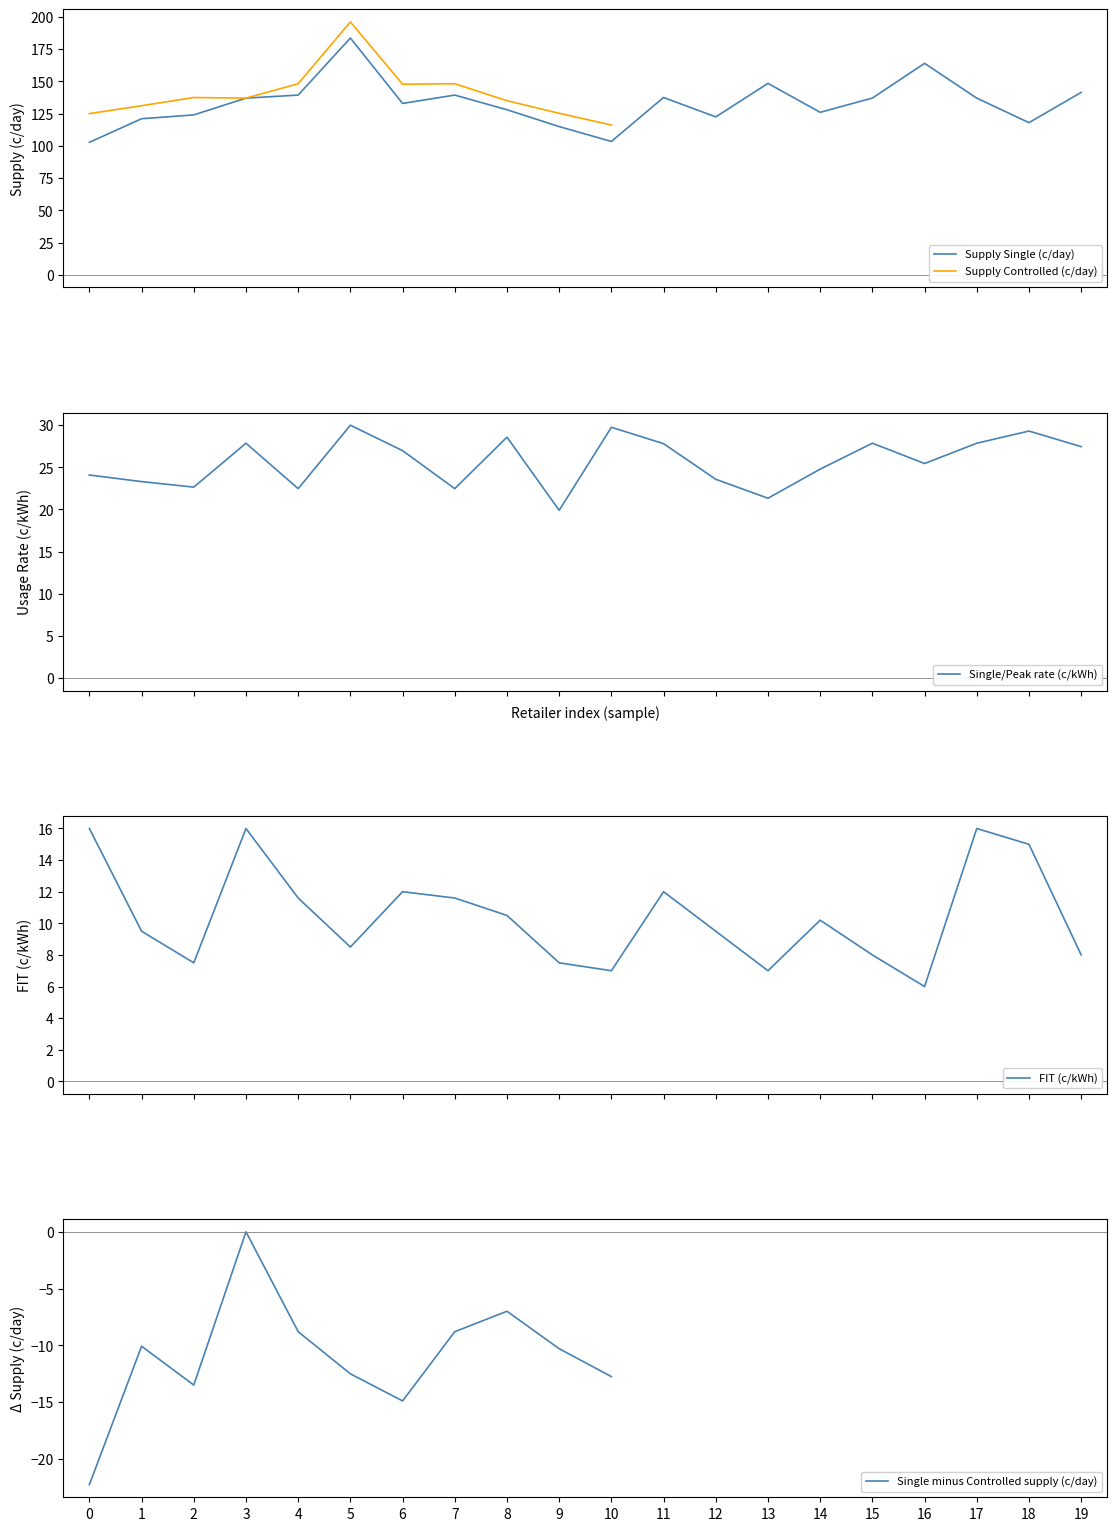

True or false: FIT (c/kWh) and Supply Single (c/day) intersect in this chart.

False